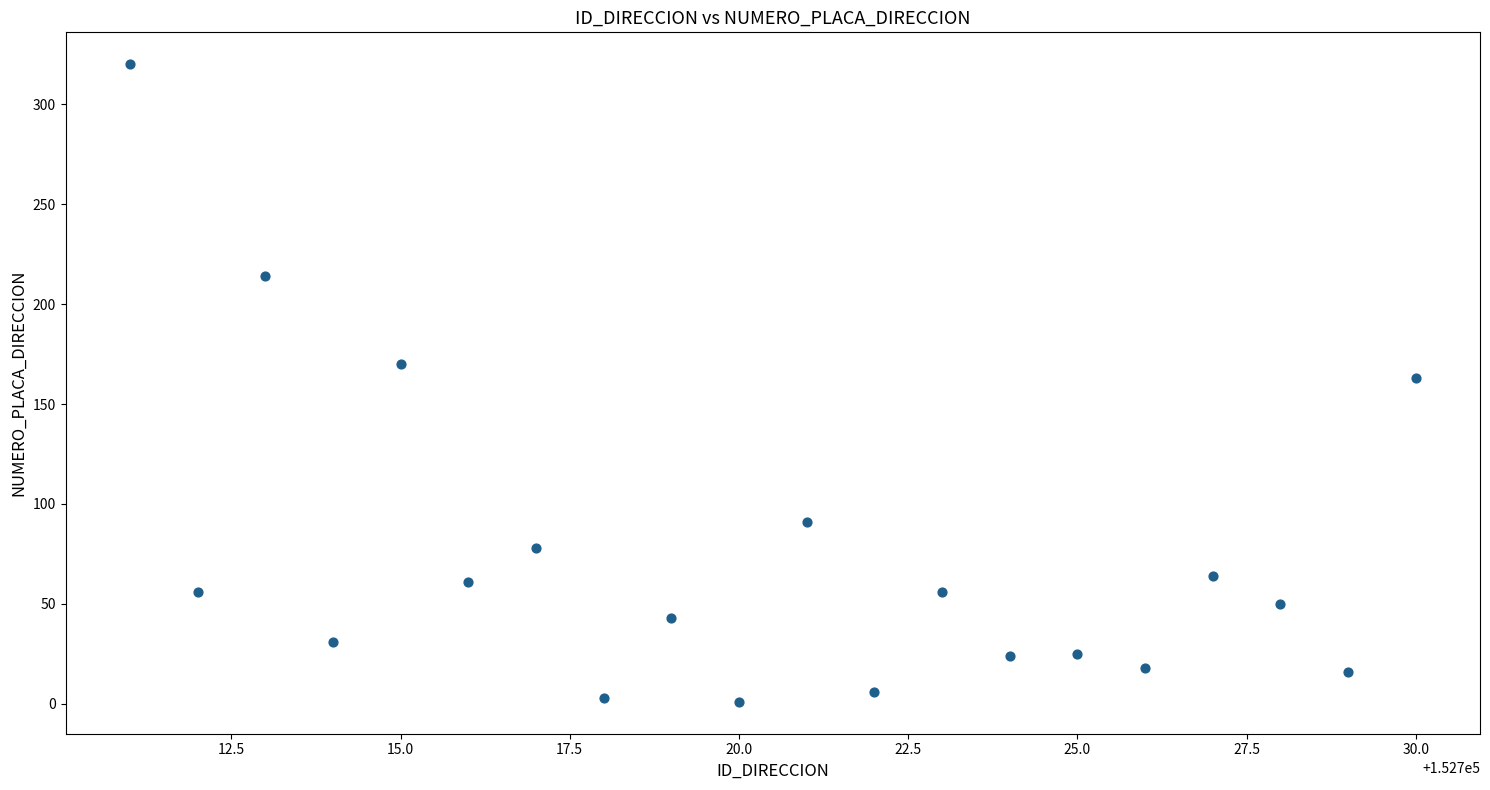

What is the range of X values (max minus min)?

19